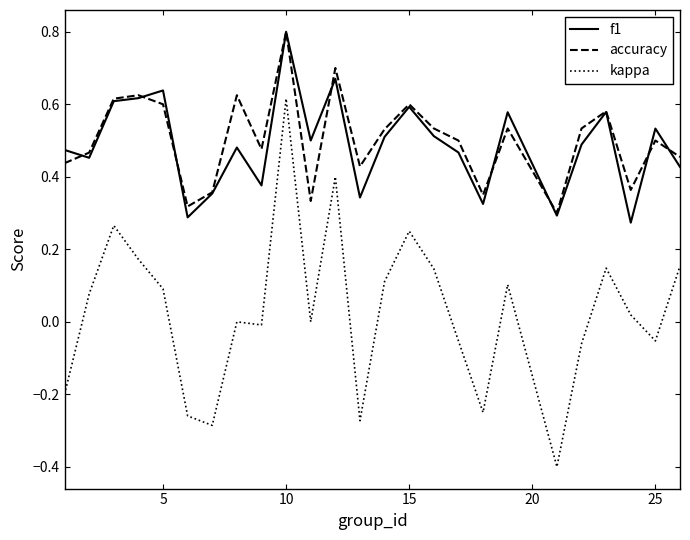

True or false: kappa and f1 cross at least once.

False